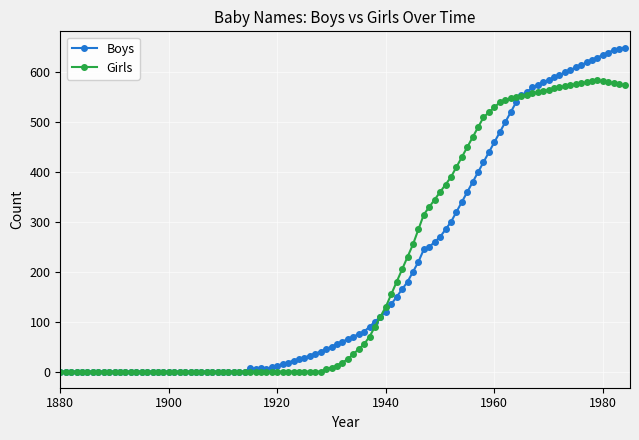

Which series has the widest spread of values?

Boys